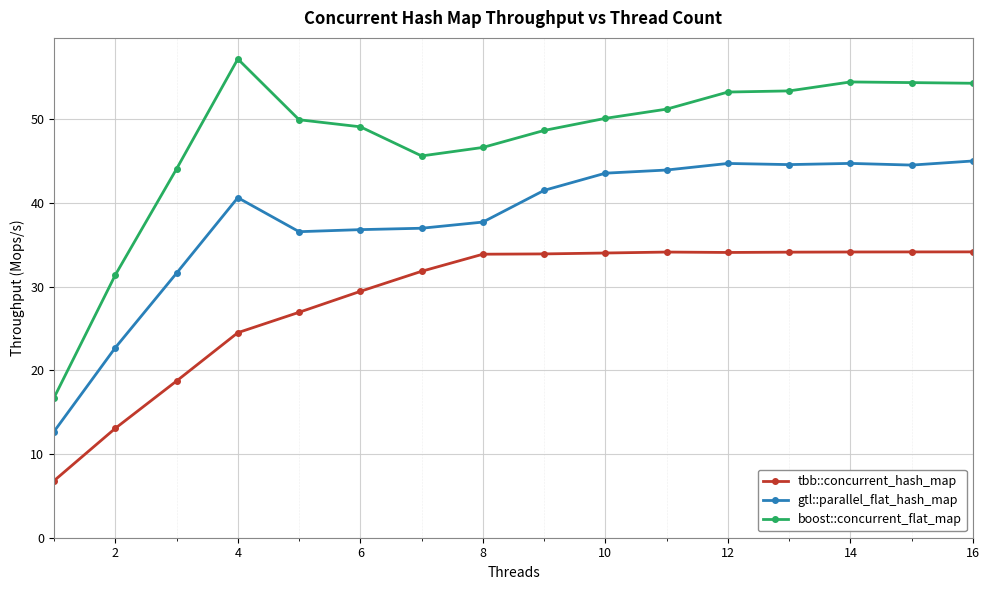

True or false: boost::concurrent_flat_map has more than 0 interior local peaks.

True